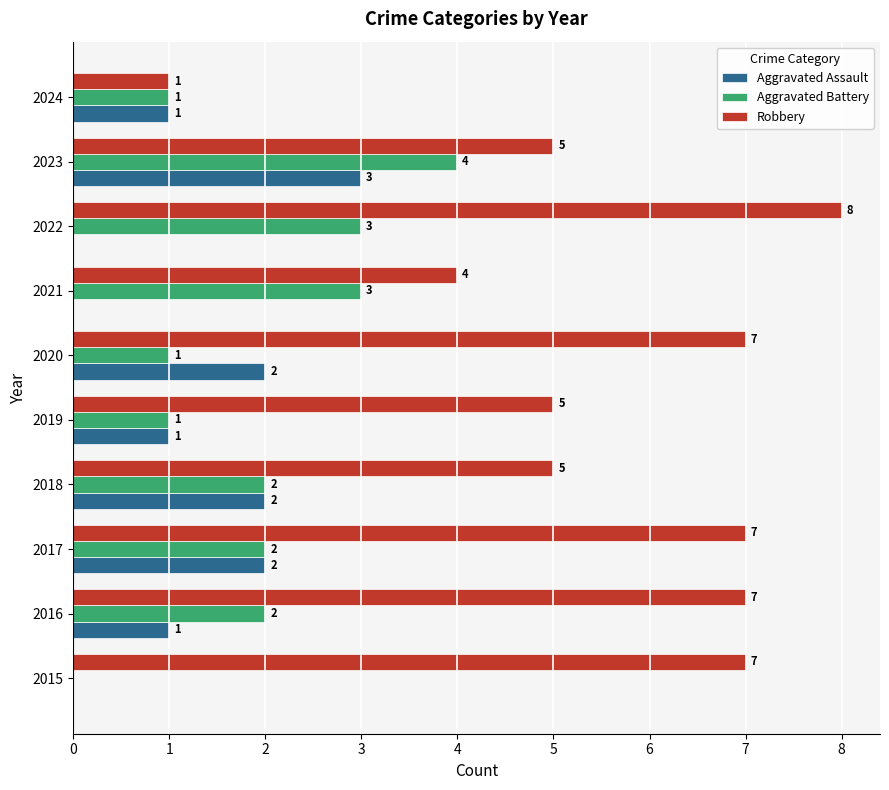

The Aggravated Assault series shows 2 at 2020. True or false?

True